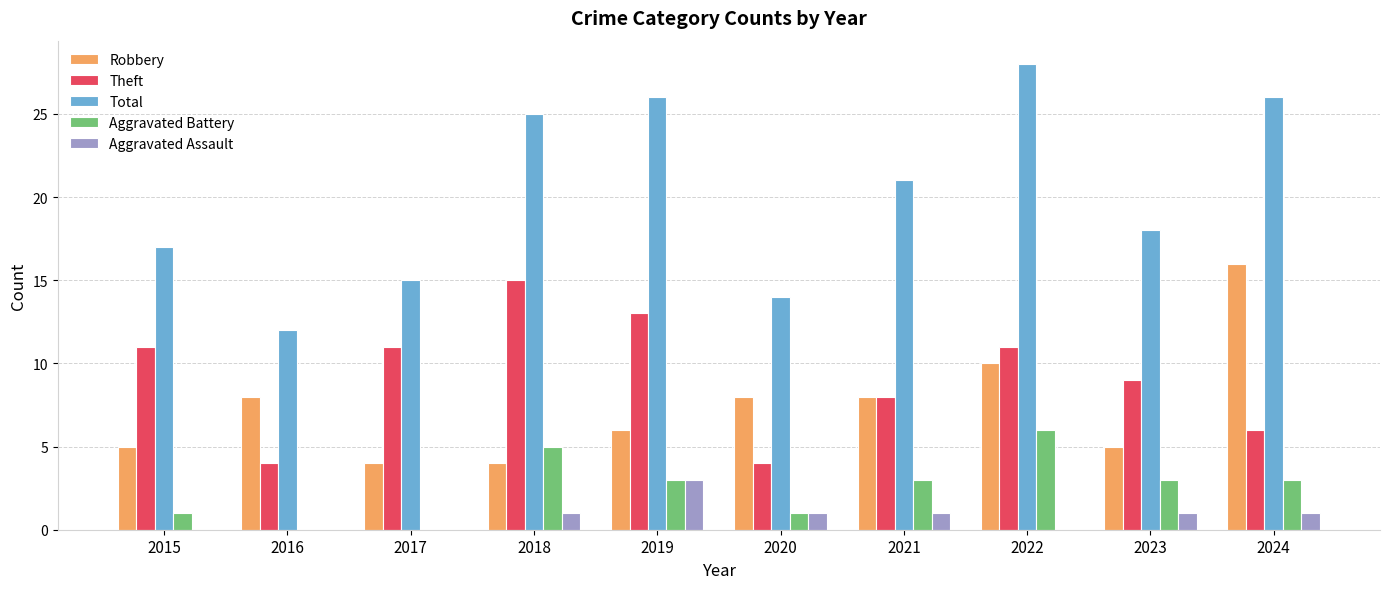

Is it true that Aggravated Assault equals -2 at 2016?

False